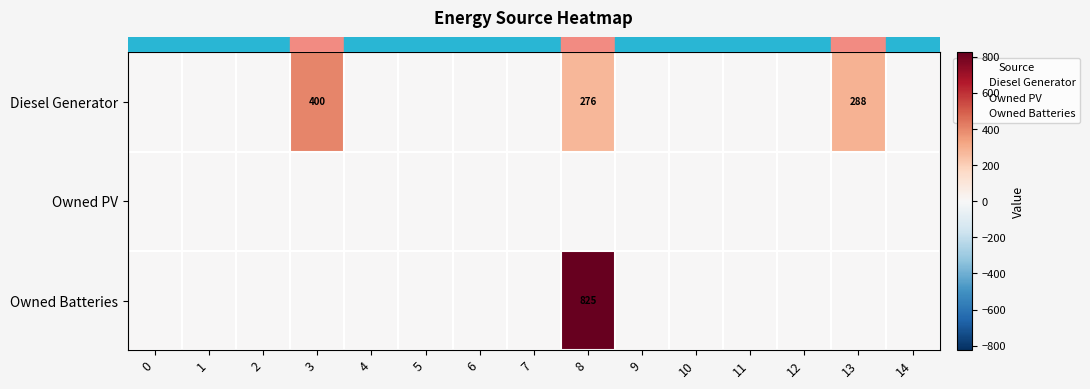

Between 14 and 3, which is larger?

3